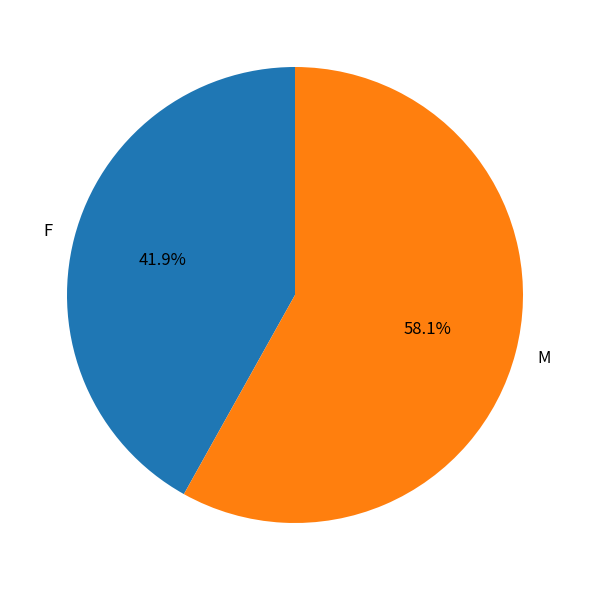

What is the smallest slice in the pie chart?

F